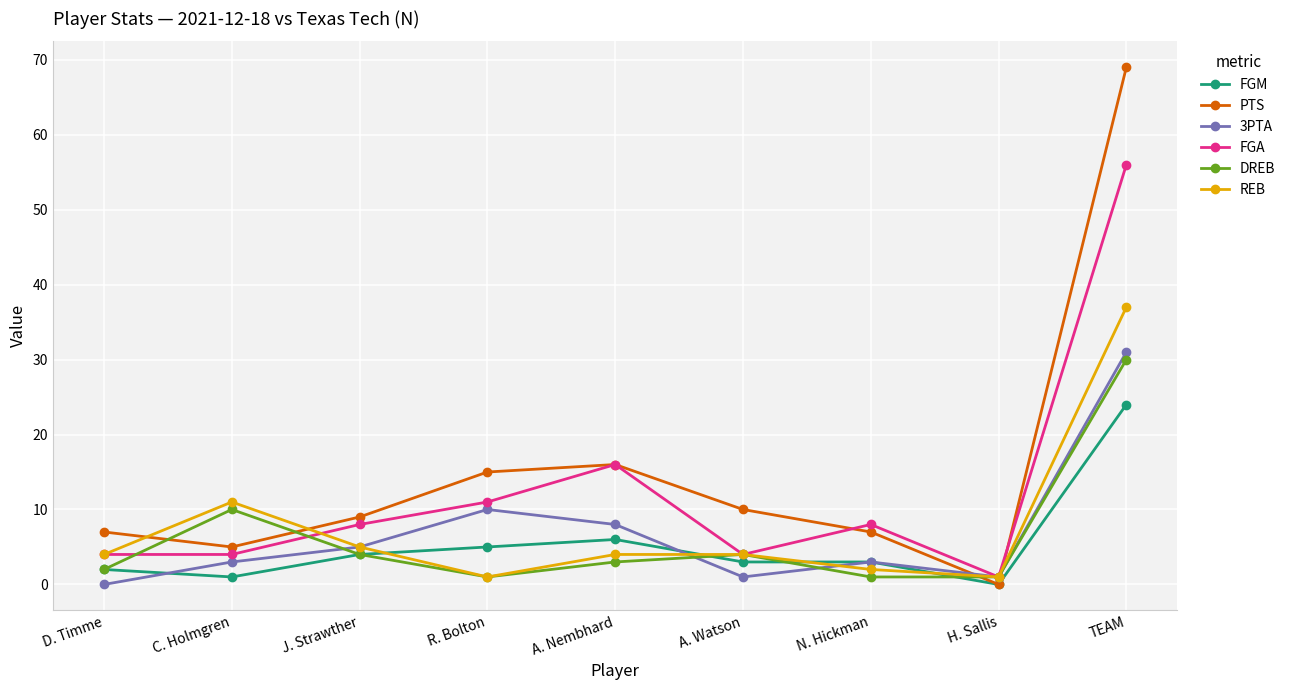

At which category does DREB reach its first local peak?

C. Holmgren